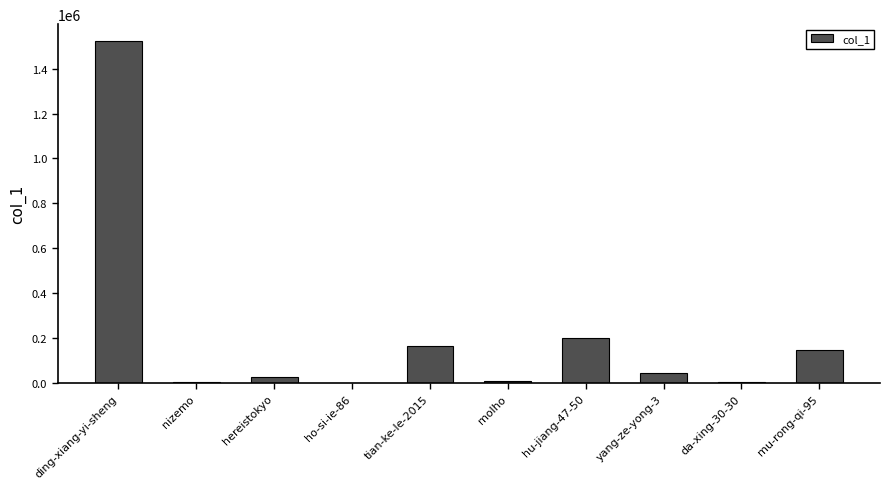

What is the ratio of the value at molho to the value at nizemo?

2.6